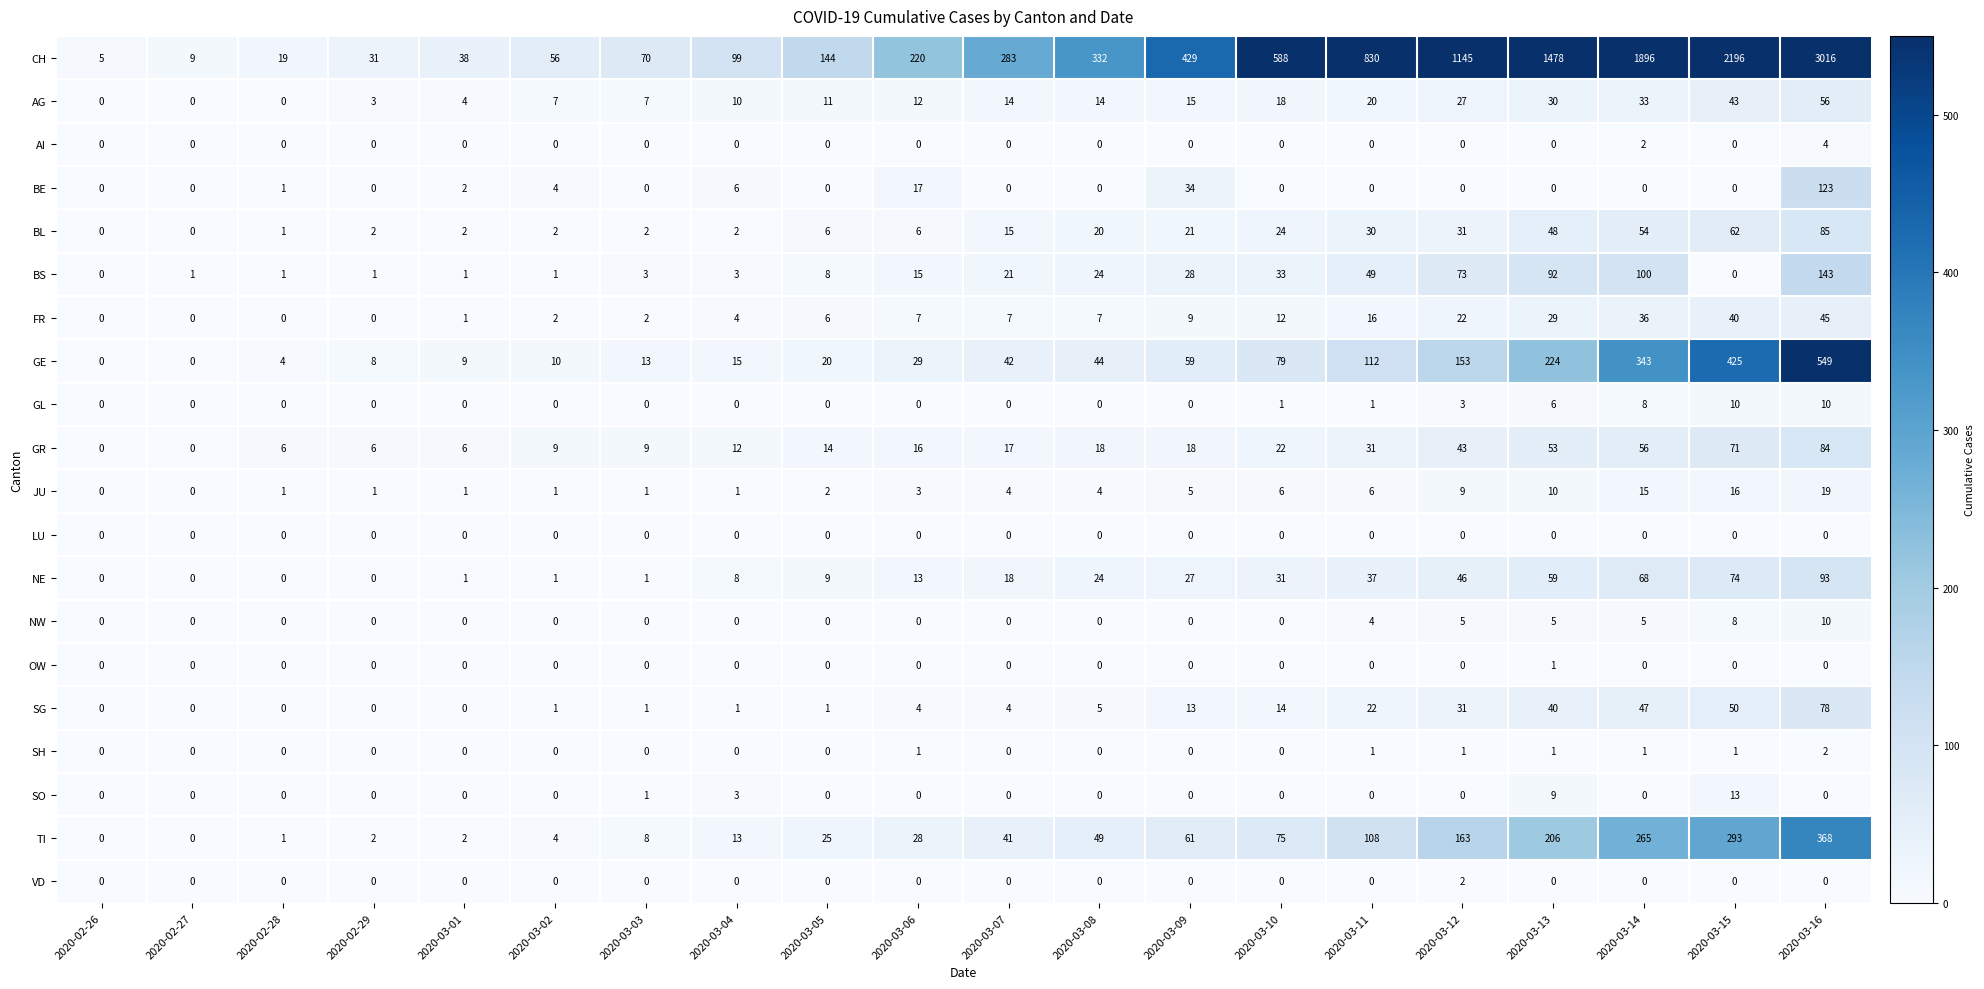

Count the number of categories in the chart.

20